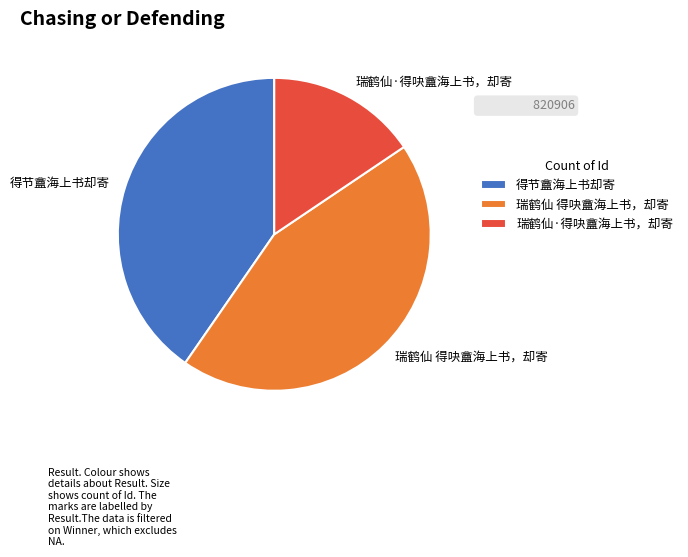

How many segments does this pie chart have?

3